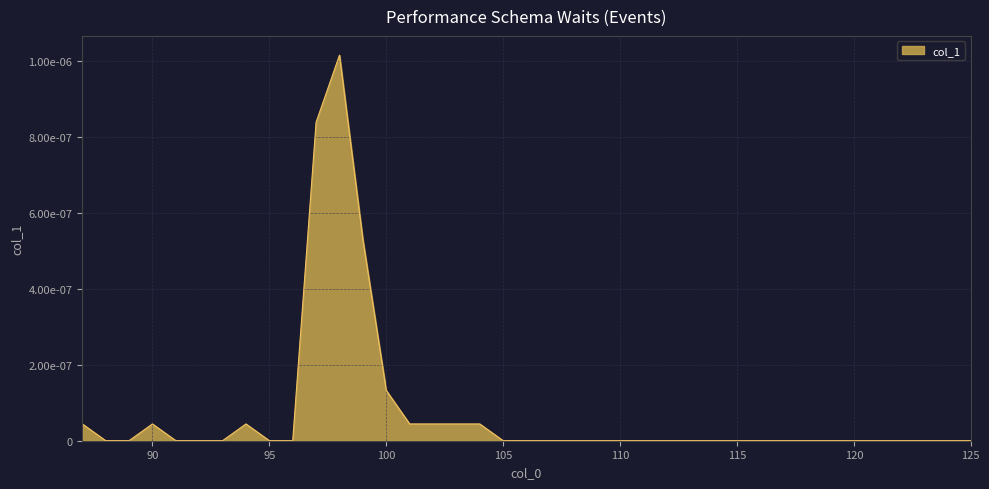

List the labels in order of value, largest first.

98, 97, 99, 100, 87, 90, 94, 101, 102, 103, 104, 88, 89, 91, 92, 93, 95, 96, 105, 106, 107, 108, 109, 110, 111, 112, 113, 114, 115, 116, 117, 118, 119, 120, 121, 122, 123, 124, 125